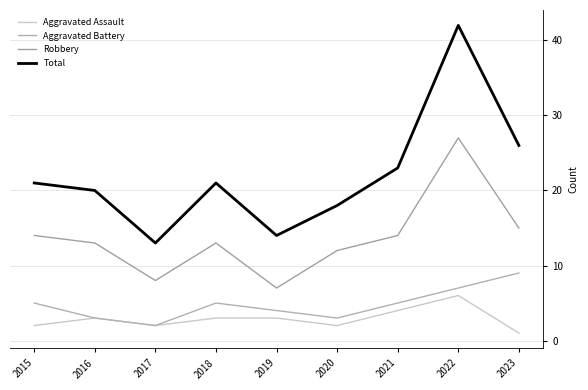

What is the approximate value of Aggravated Assault at 2019?

3